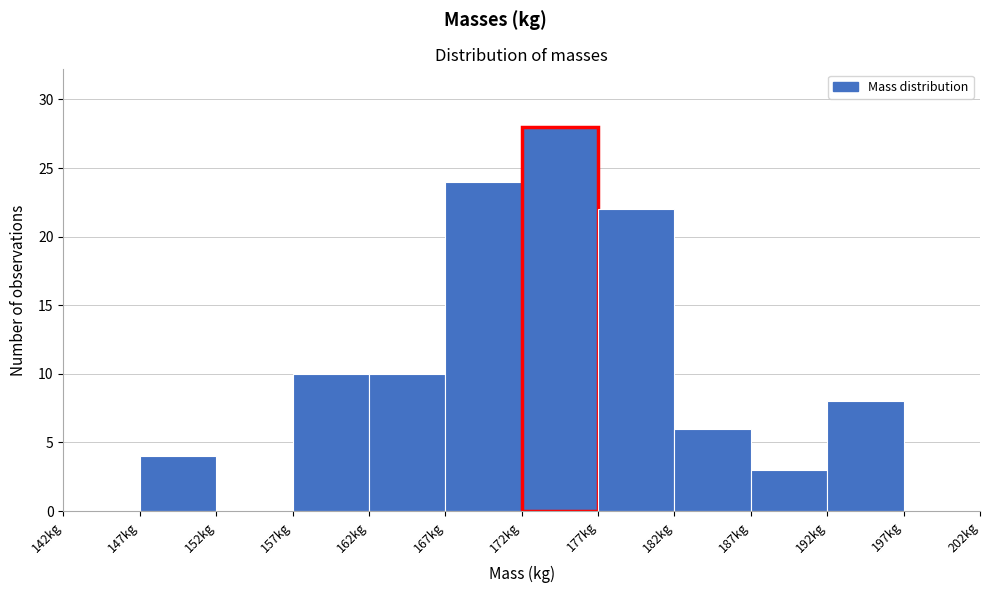

Reading left to right, transcribe this chart: for each bar, give the range it covers on the x-axis and its height. The values are not printed on the chart, so give them approximately, as read against the axis.

142.5 to 147.5: 0
147.5 to 152.5: 4
152.5 to 157.5: 0
157.5 to 162.5: 10
162.5 to 167.5: 10
167.5 to 172.5: 24
172.5 to 177.5: 28
177.5 to 182.5: 22
182.5 to 187.5: 6
187.5 to 192.5: 3
192.5 to 197.5: 8
197.5 to 202.5: 0